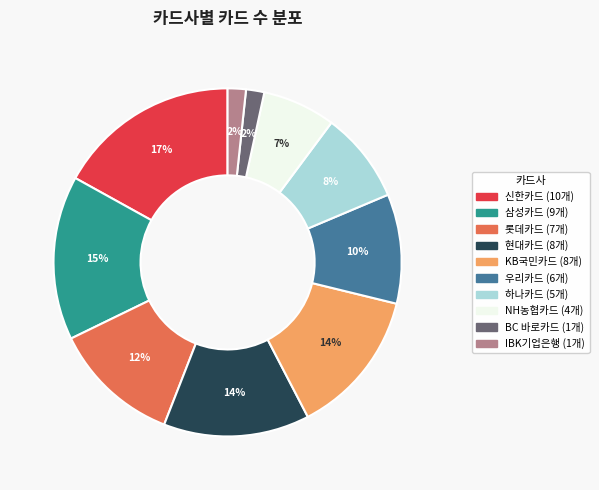

How many segments does this pie chart have?

10